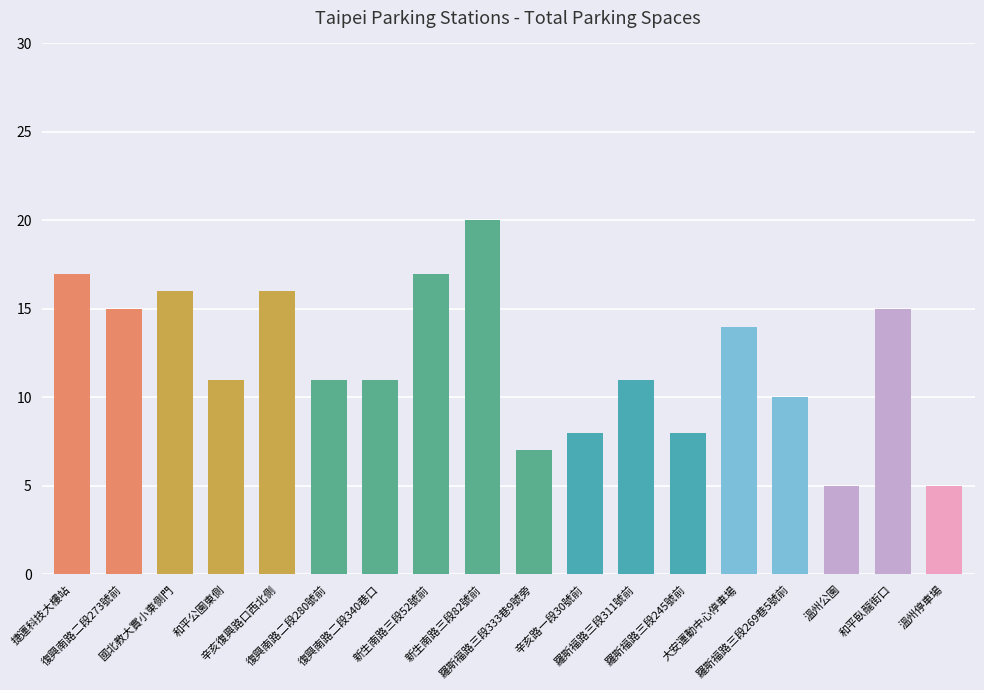

Rank the categories by value from lowest to highest.

溫州公園, 溫州停車場, 羅斯福路三段333巷9號旁, 辛亥路一段30號前, 羅斯福路三段245號前, 羅斯福路三段269巷5號前, 和平公園東側, 復興南路二段280號前, 復興南路二段340巷口, 羅斯福路三段311號前, 大安運動中心停車場, 復興南路二段273號前, 和平臥龍街口, 國北教大實小東側門, 辛亥復興路口西北側, 捷運科技大樓站, 新生南路三段52號前, 新生南路三段82號前